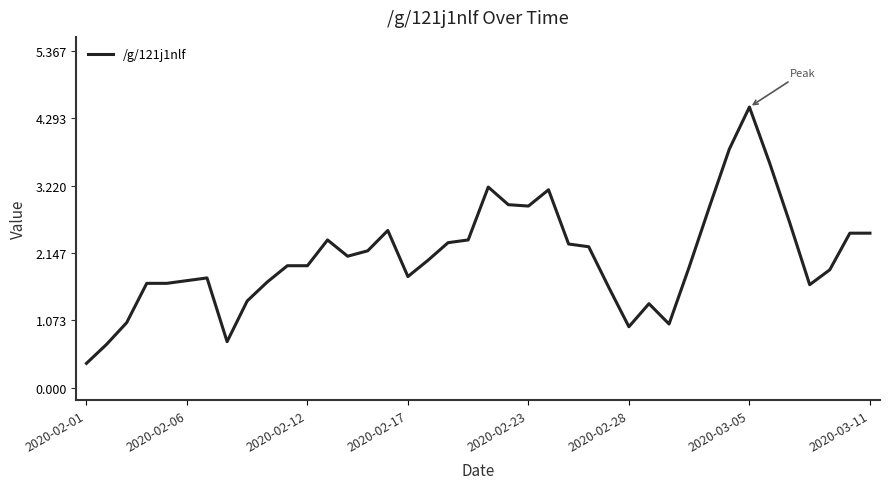

What is the greatest value displayed?

4.5